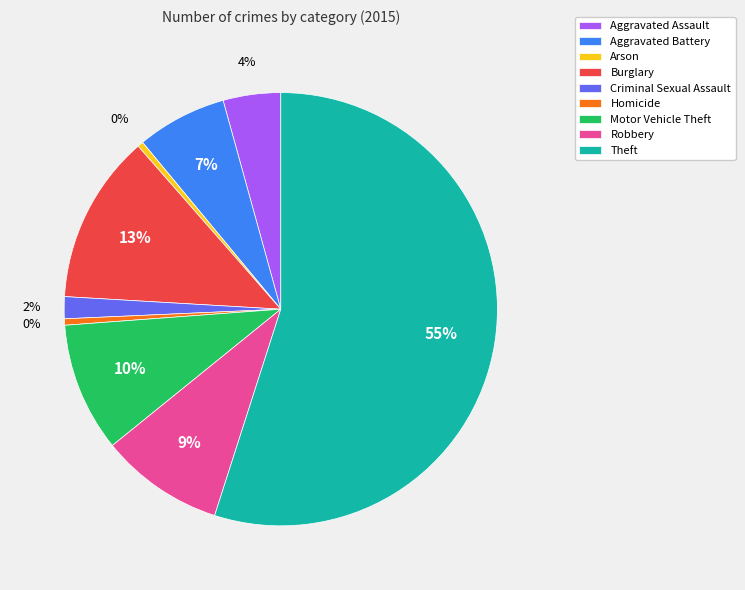

How many segments does this pie chart have?

9